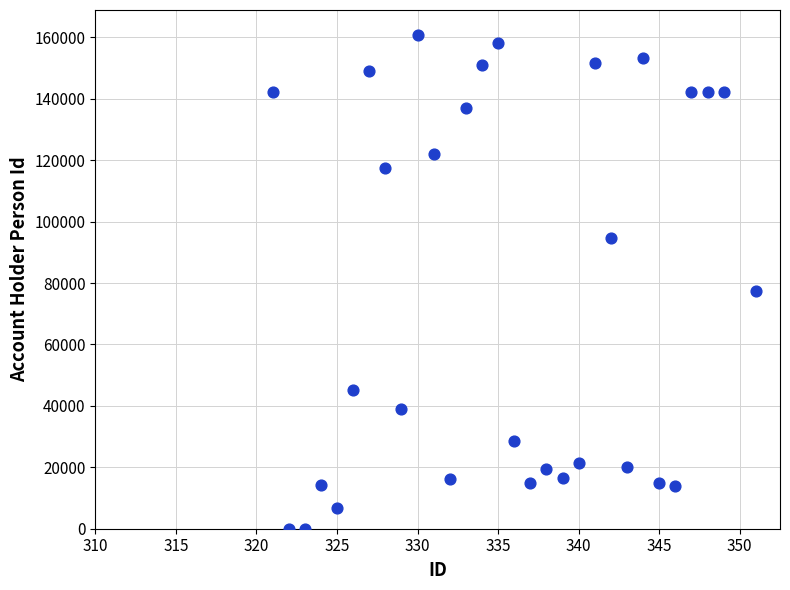

What Y value in the scatter plot is closest to 80464?

77404